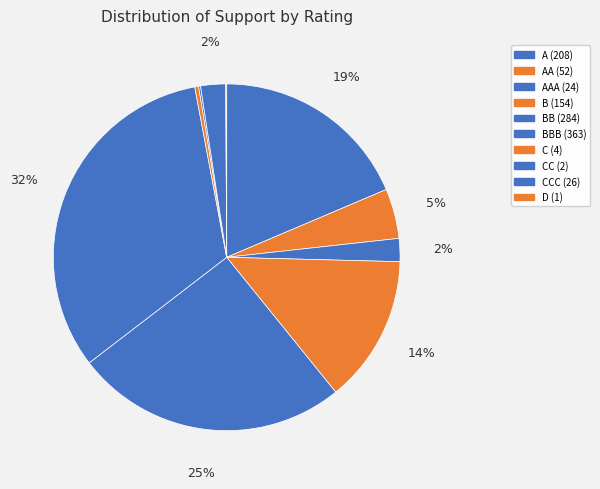

Count the number of slices in the pie.

10